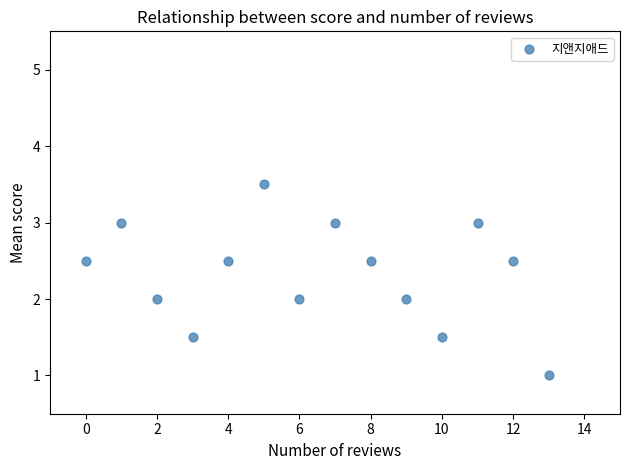

What is the range of Y values (max minus min)?

2.5